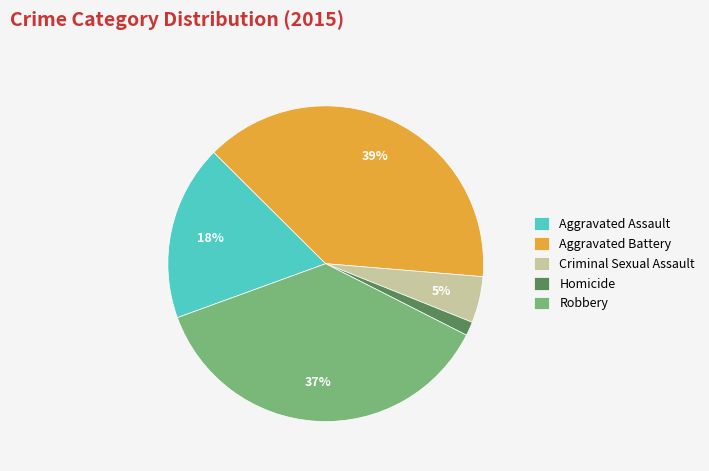

The Aggravated Battery slice represents 52% of the pie. True or false?

False